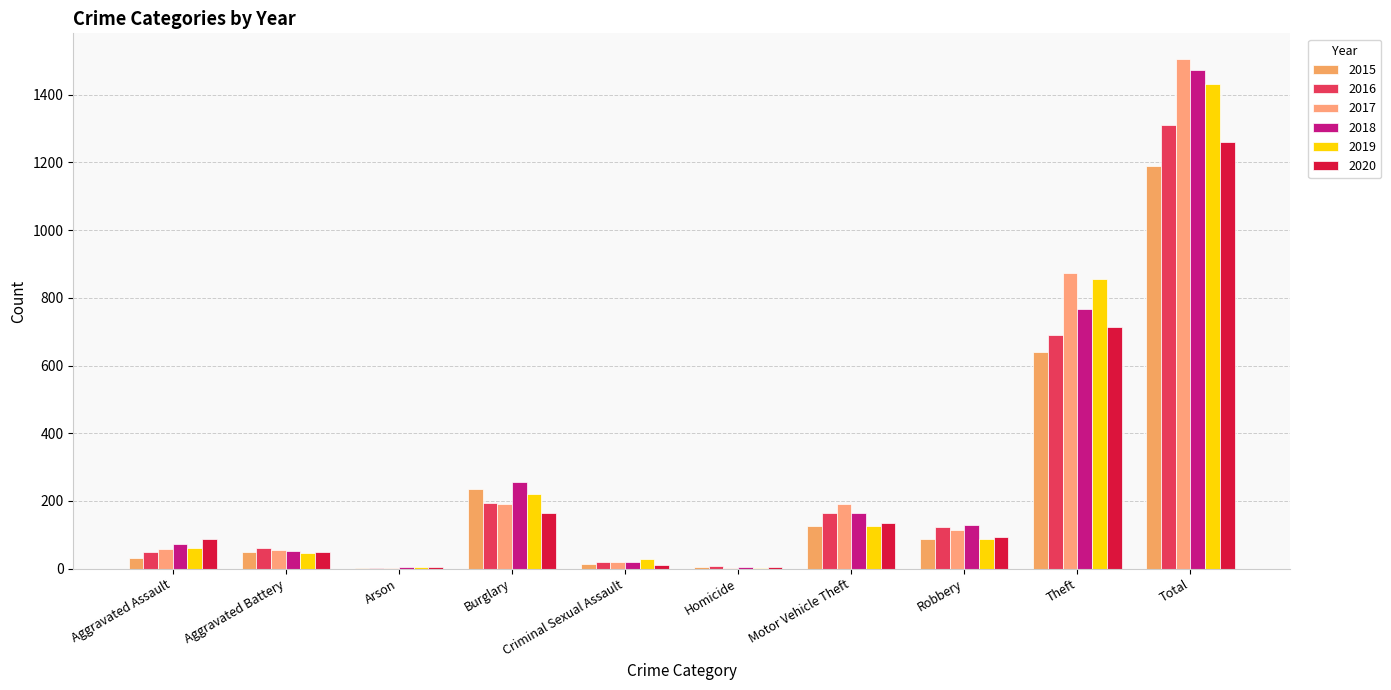

What is the difference between the maximum and minimum values in the 2016 series?

1307